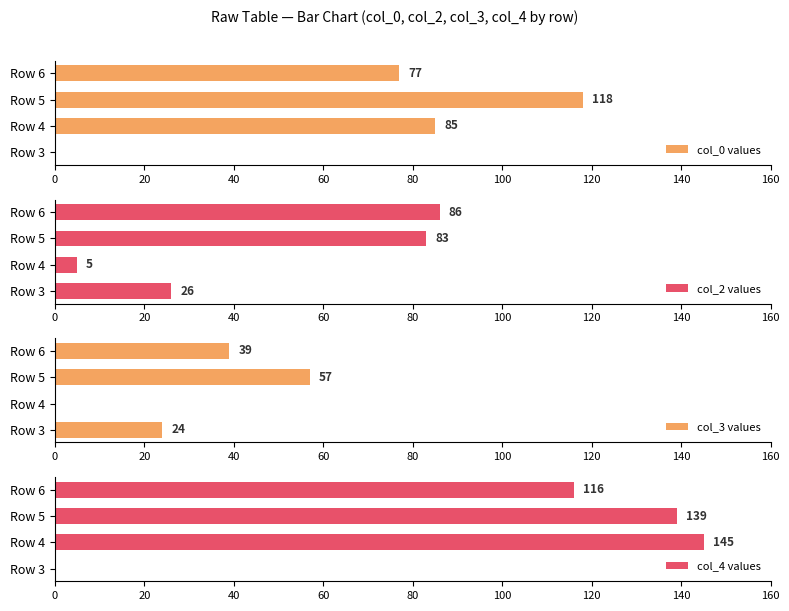

What is the greatest value displayed?

145